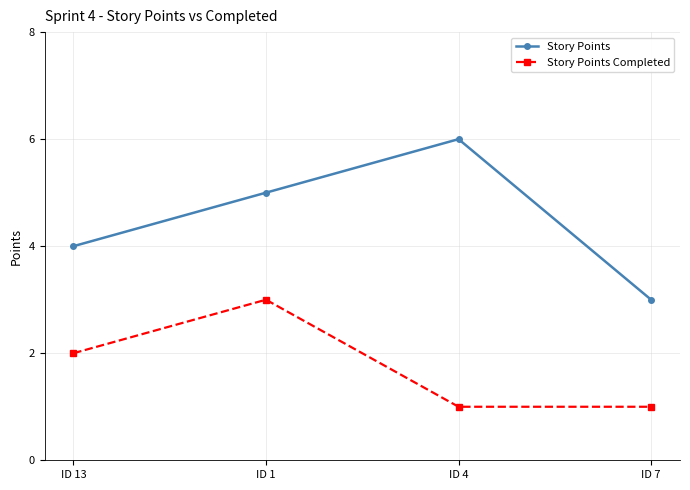

Does the chart have visible grid lines?

Yes